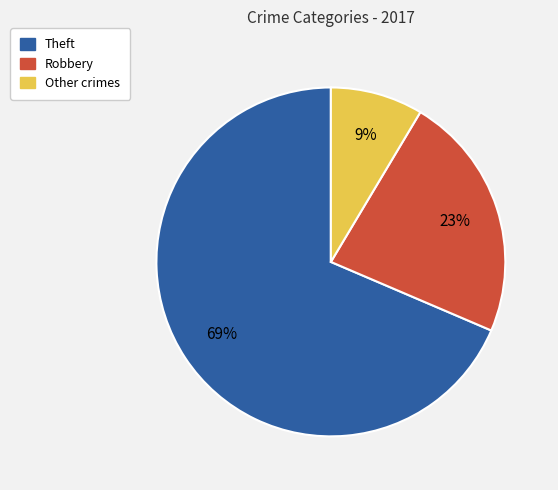

Does any single category account for the majority?

Yes